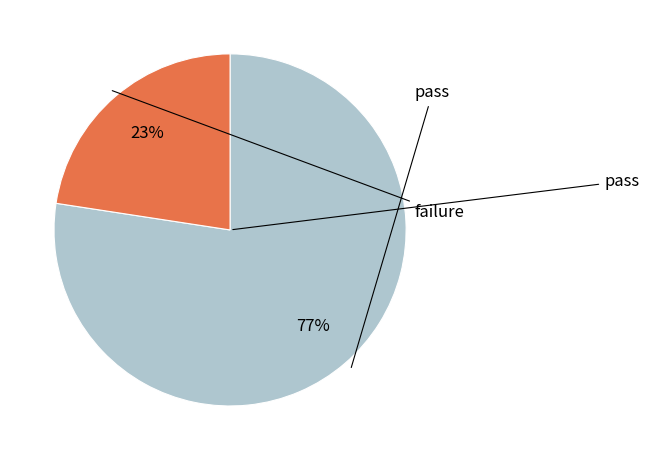

Is there a majority slice in this chart?

Yes